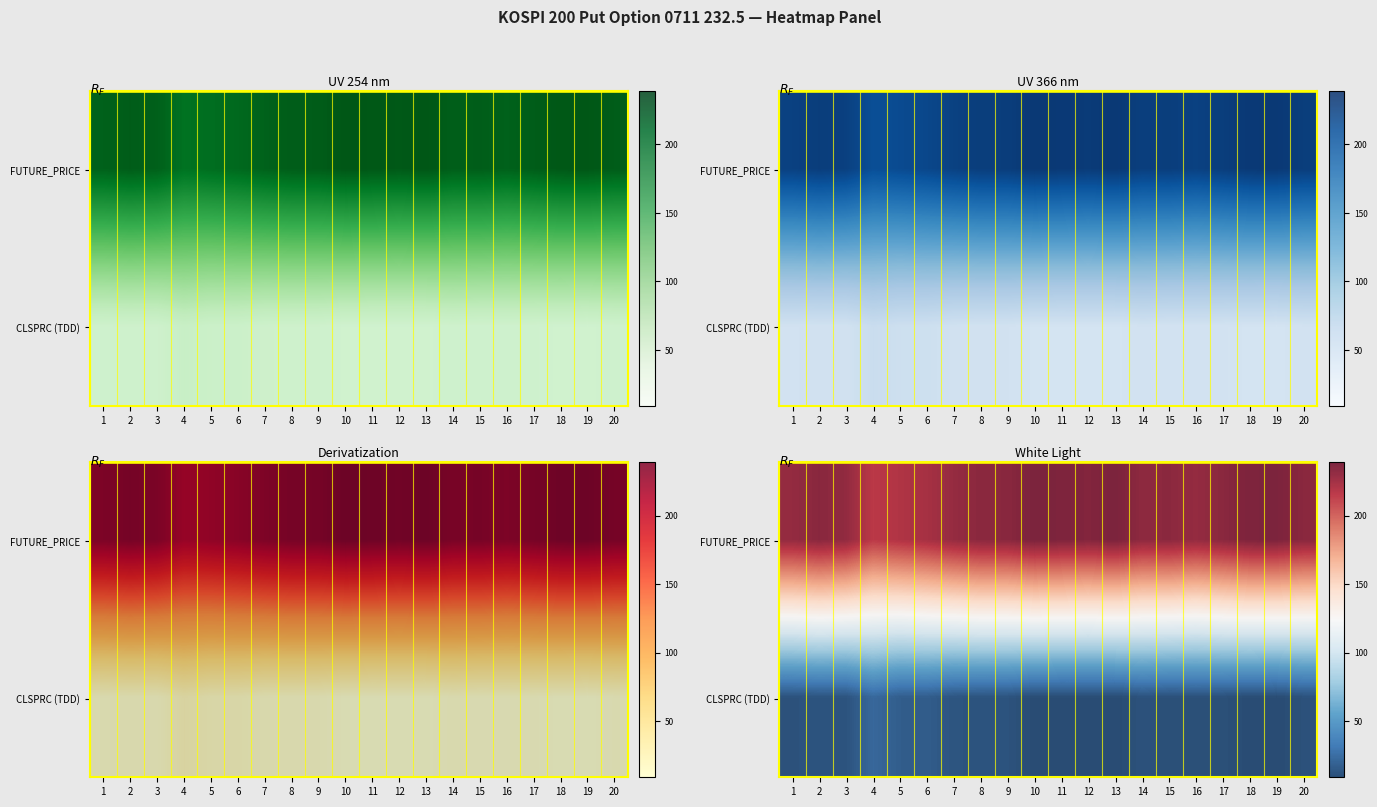

List the labels in order of FUTURE_PRICE value, largest first.

10, 13, 19, 18, 11, 12, 2, 9, 20, 17, 8, 15, 14, 3, 1, 16, 7, 6, 5, 4